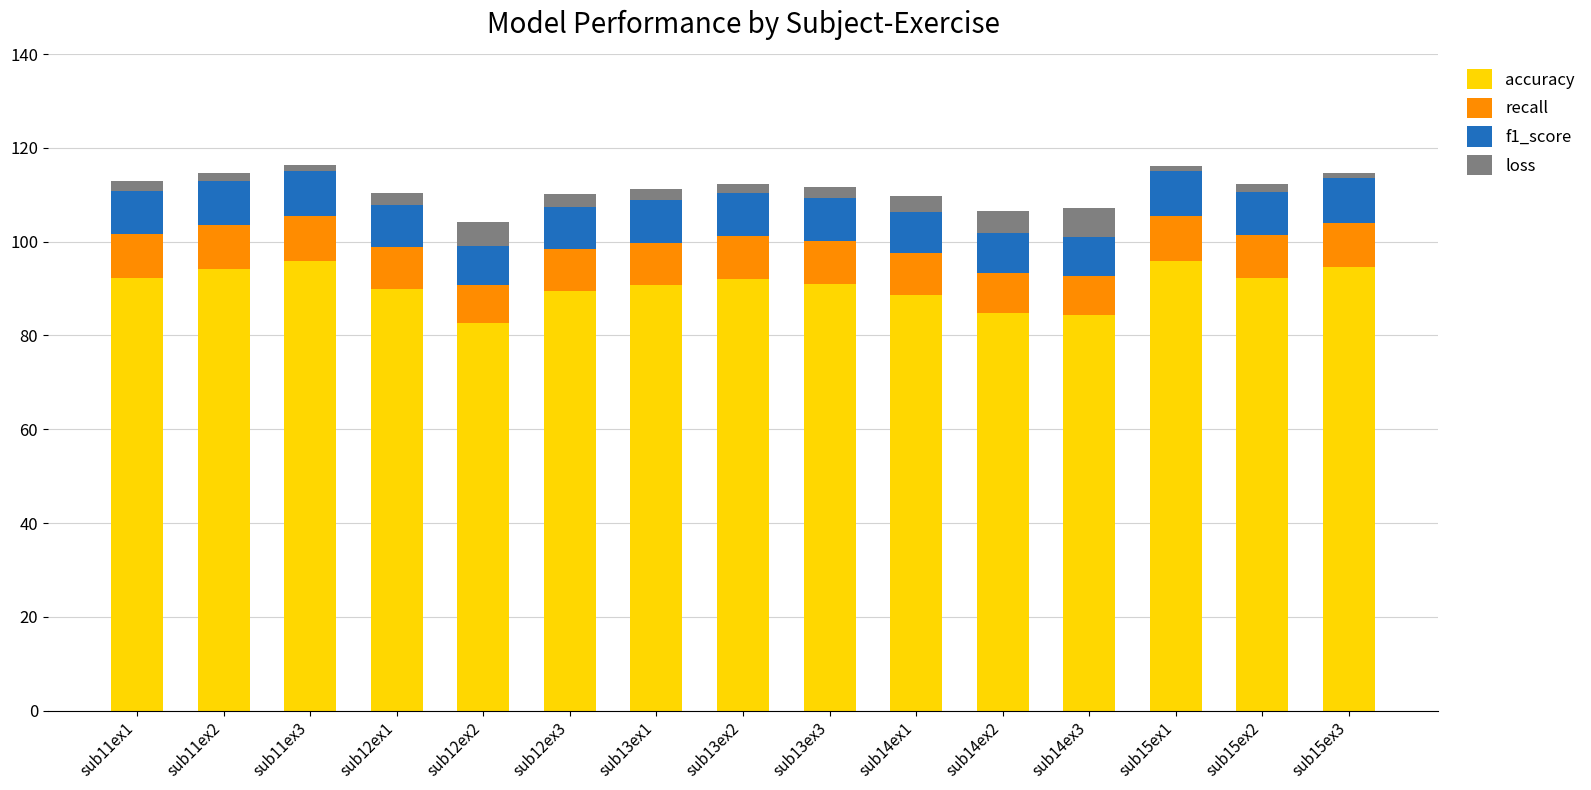

What is the total value across all series at sub14ex1?

109.7